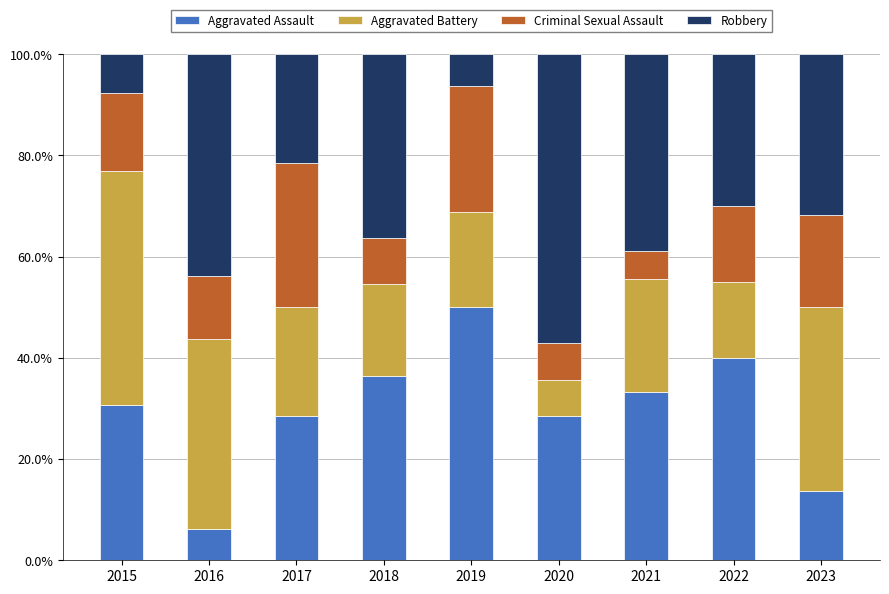

What is the total value across all series at 2019?

100.0